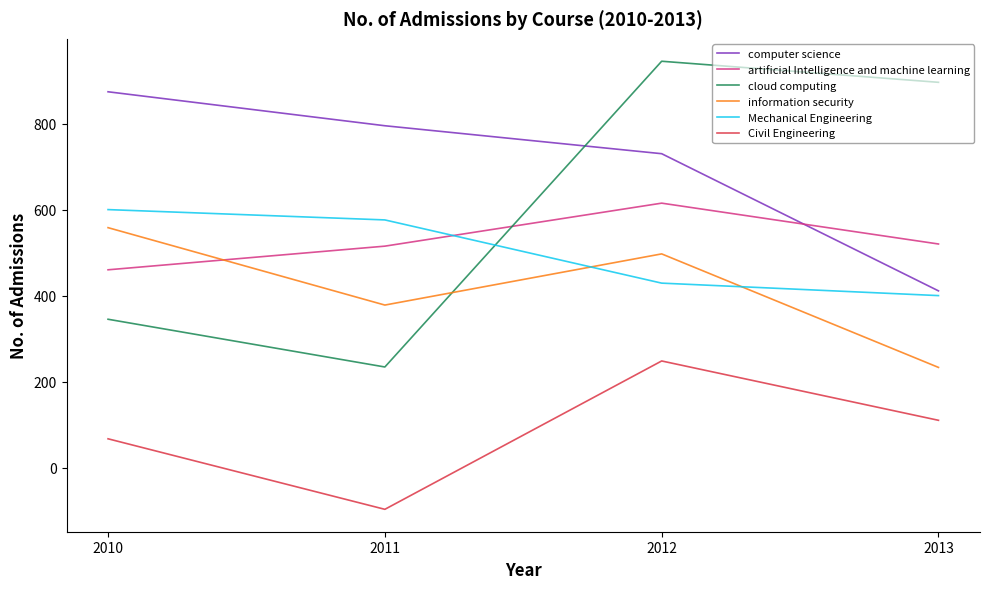

The value of Mechanical Engineering at 2013 is 695. True or false?

False